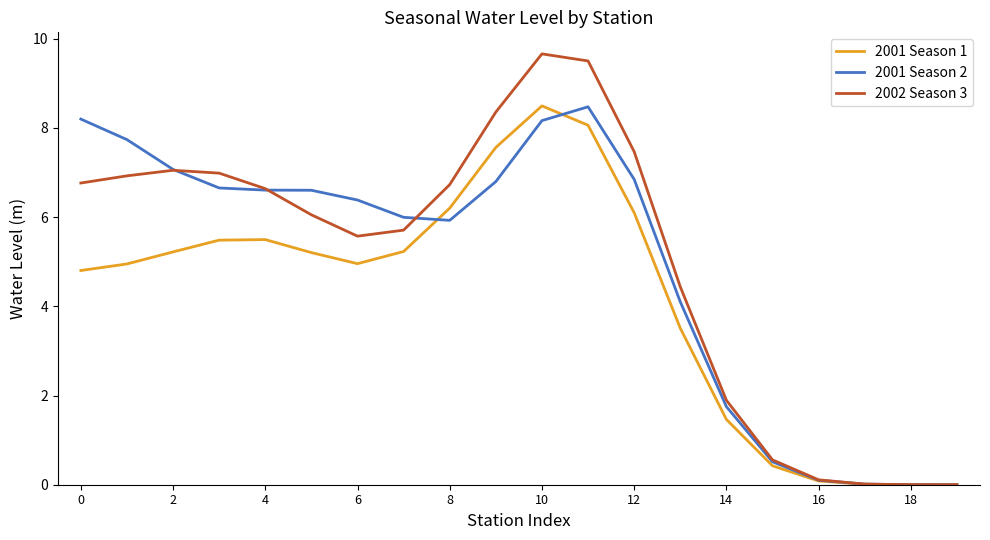

Which series has the largest range (max minus min)?

2002 Season 3